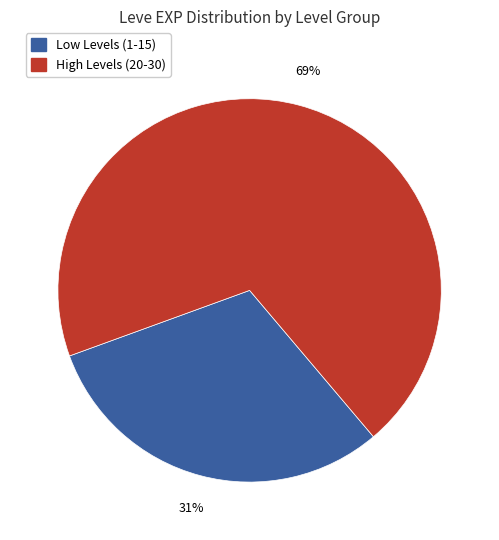

What percentage is the Low Levels (1-15) slice, to the nearest percent?

31%